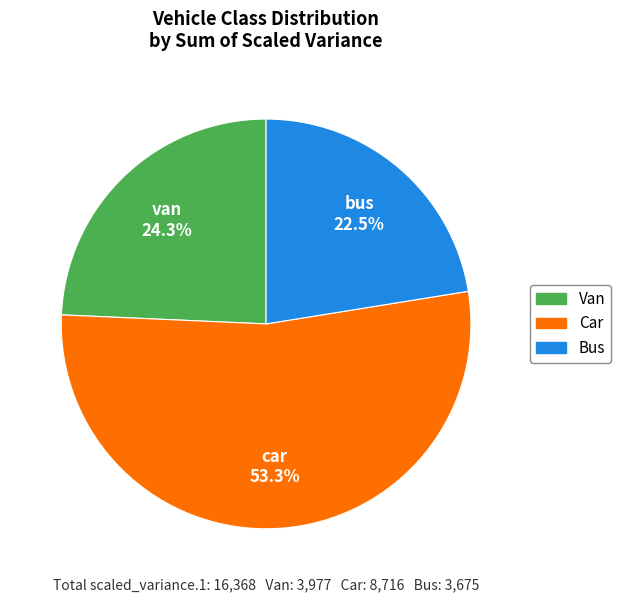

Does any single category account for the majority?

Yes